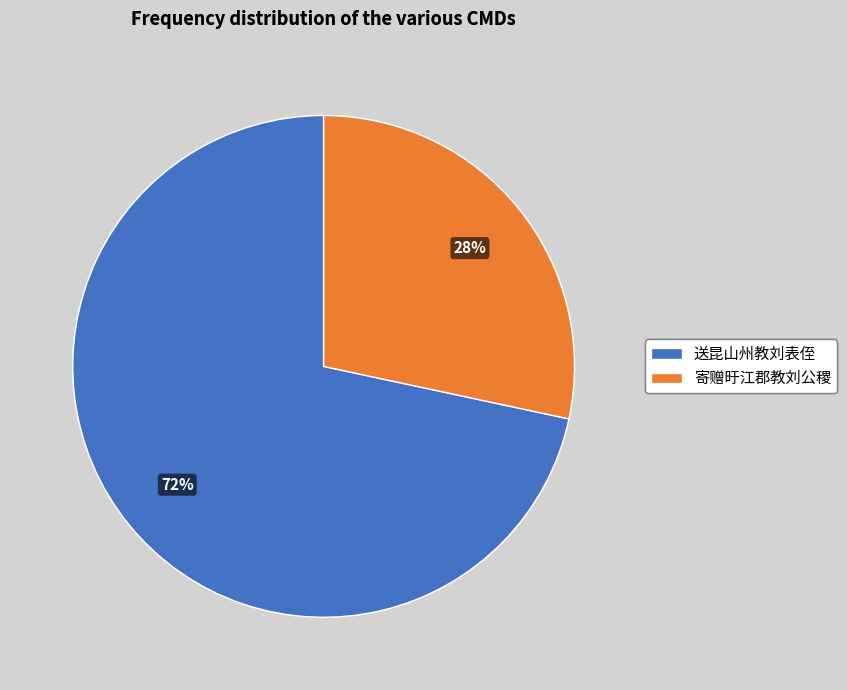

To the nearest percent, what percentage of the pie is 送昆山州教刘表侄?

72%